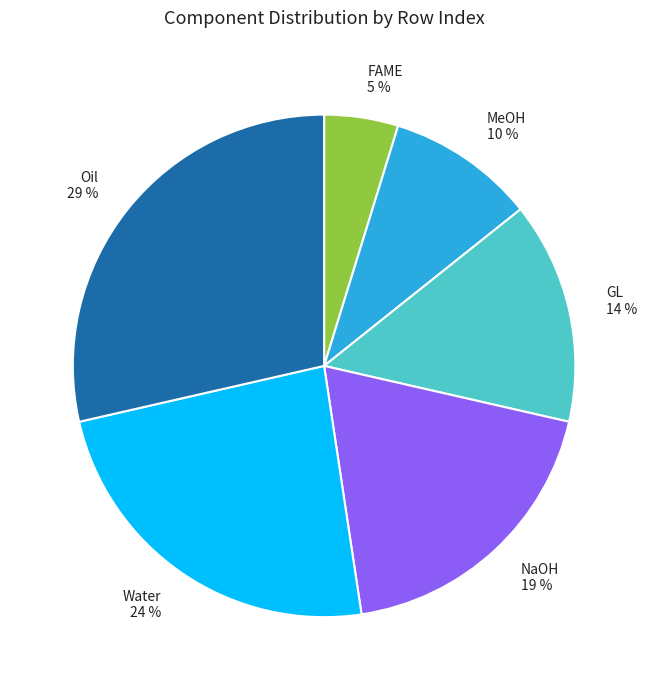

To the nearest percent, what is the average slice percentage?

17%